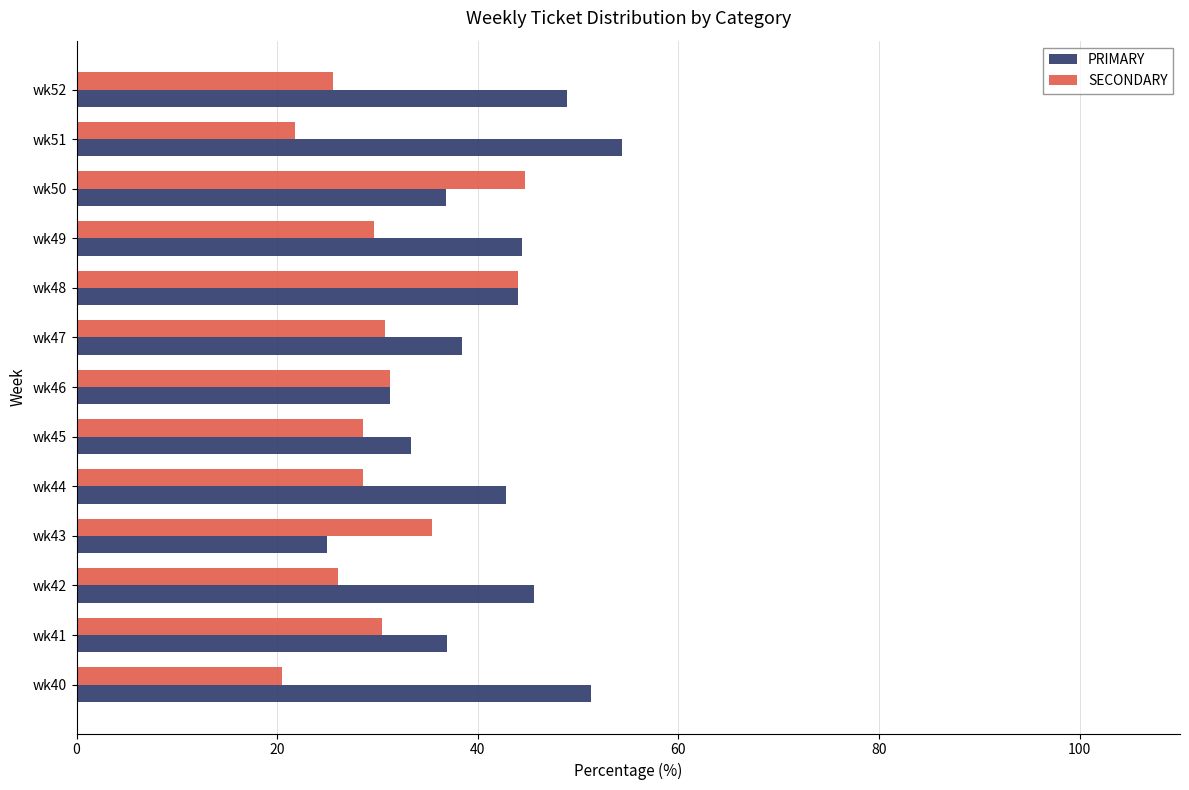

What is the maximum value for SECONDARY?

44.7